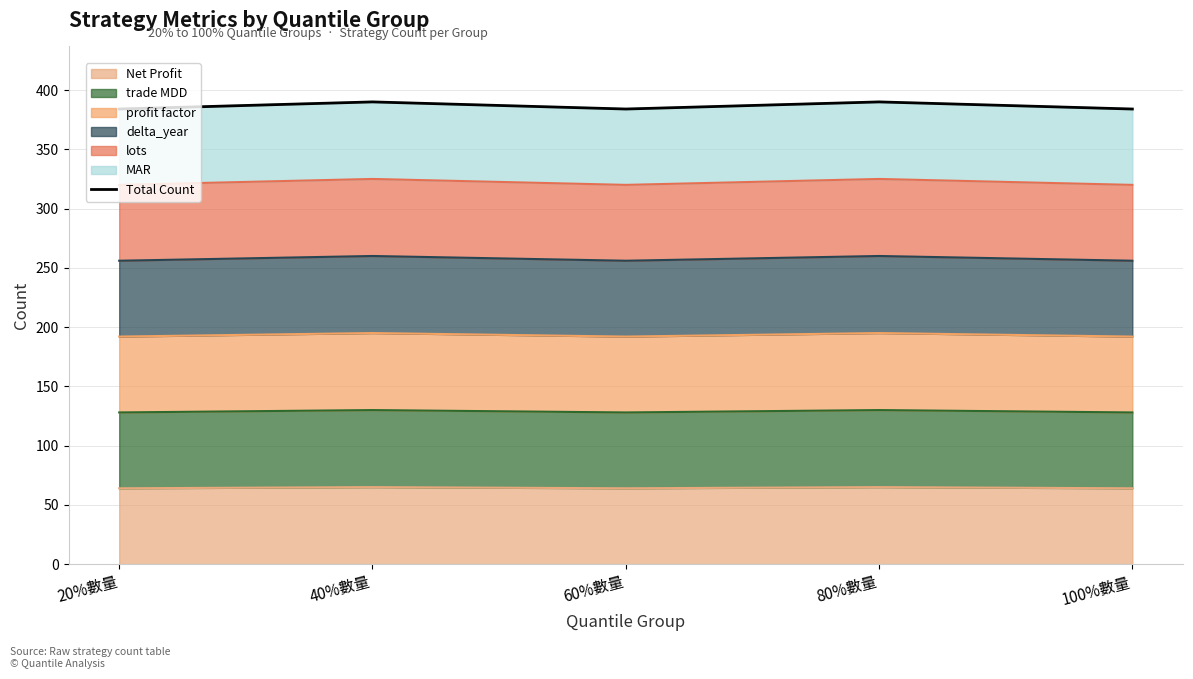

Is it true that the value at 100%數量 is 384?

True